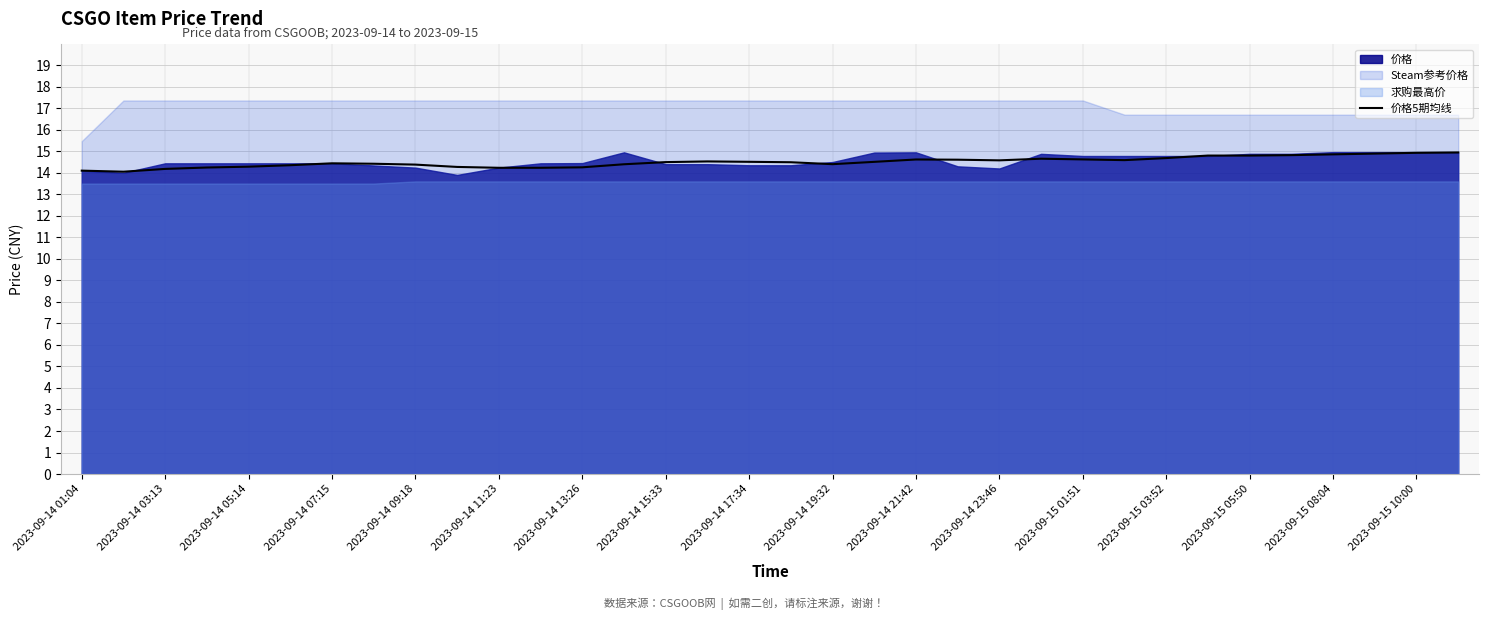

The value of 价格5期均线 at 2023-09-14 09:18 is 14.4. True or false?

True